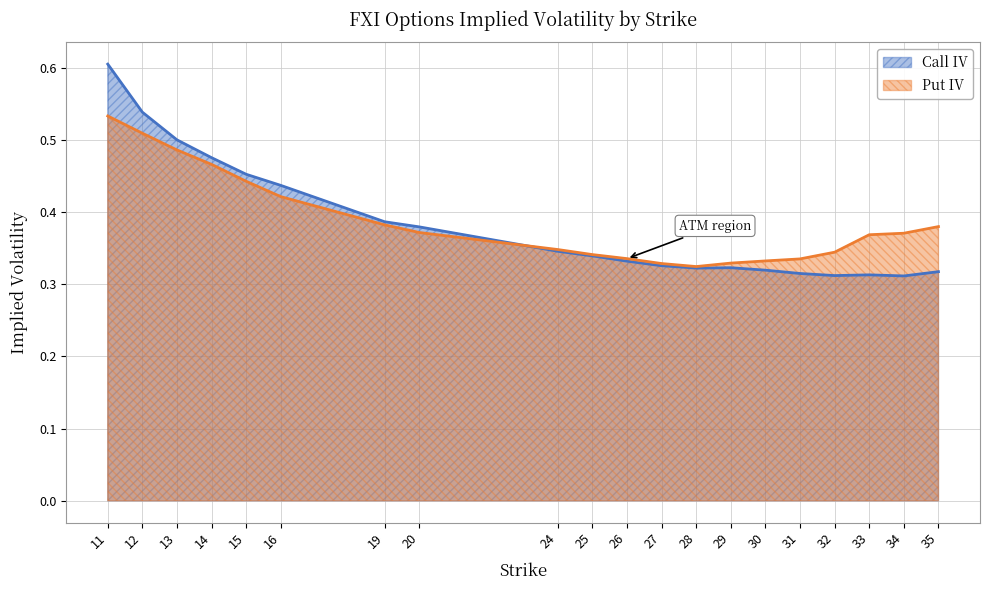

What is the value of the Call IV point at the 15th from the left?

0.3